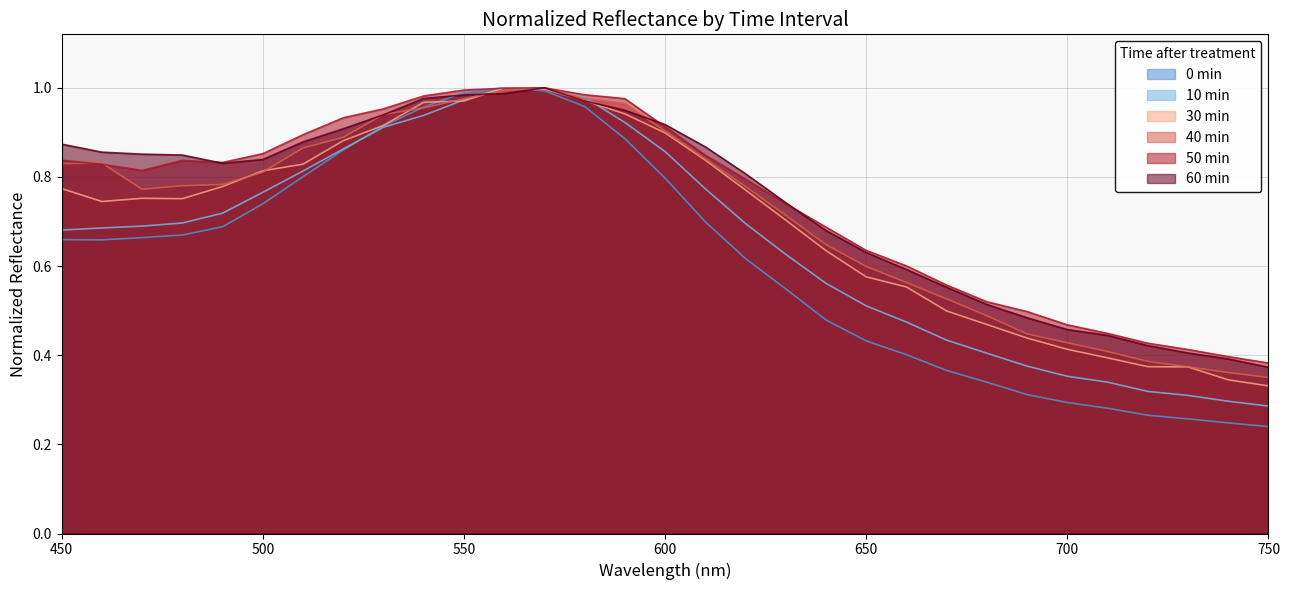

Between 510 and 720, which series saw the biggest shift?

0min